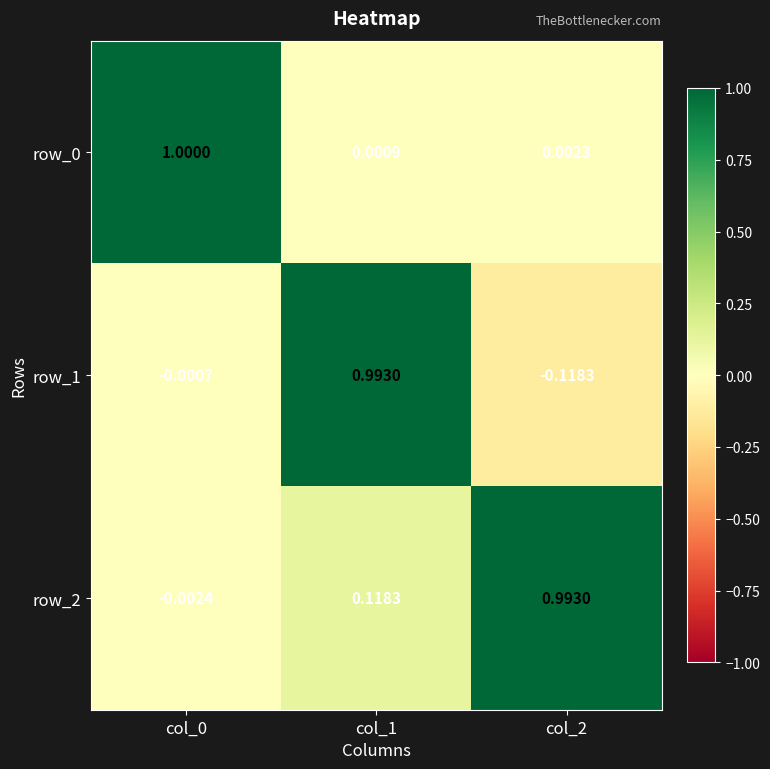

Rank the series at col_1 from highest to lowest value.

row_1, row_2, row_0